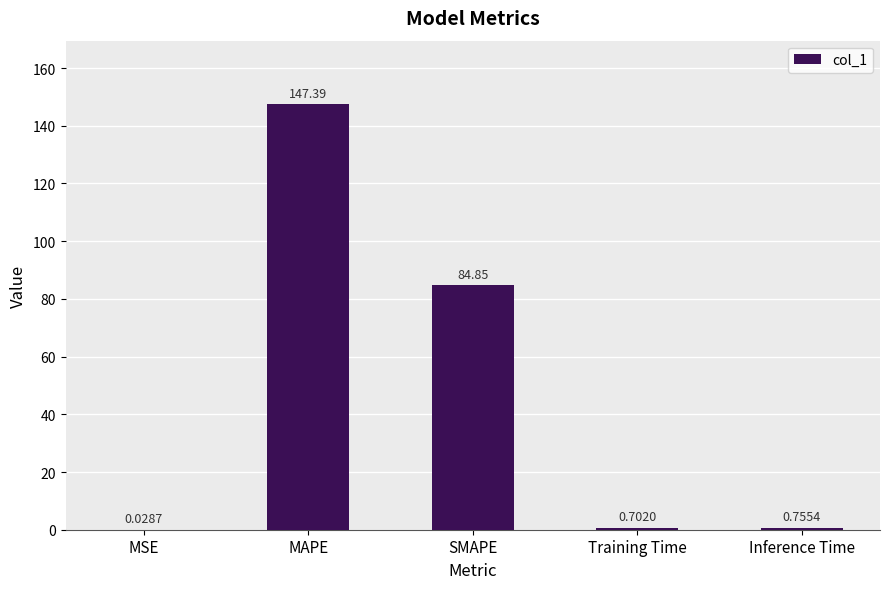

Where is the data nearest to the value 73?

SMAPE